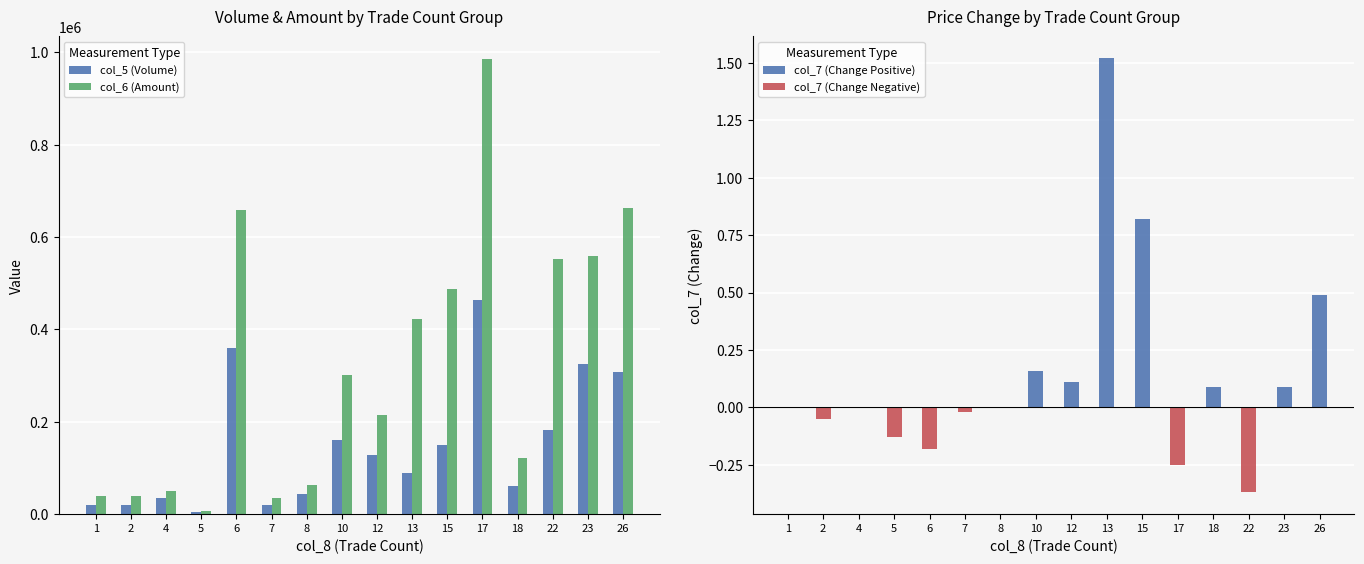

What is the greatest value displayed?

984770.0